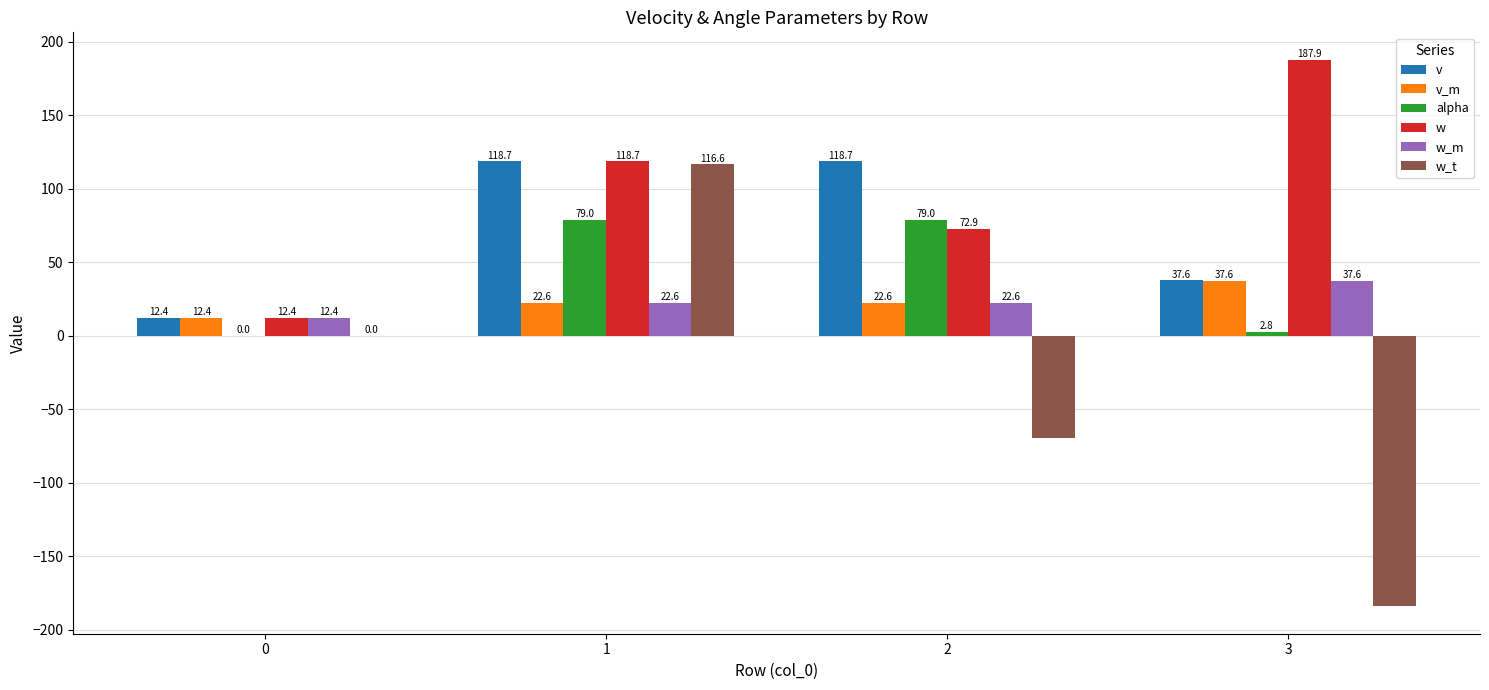

What is the highest value of the w_m series?

37.6